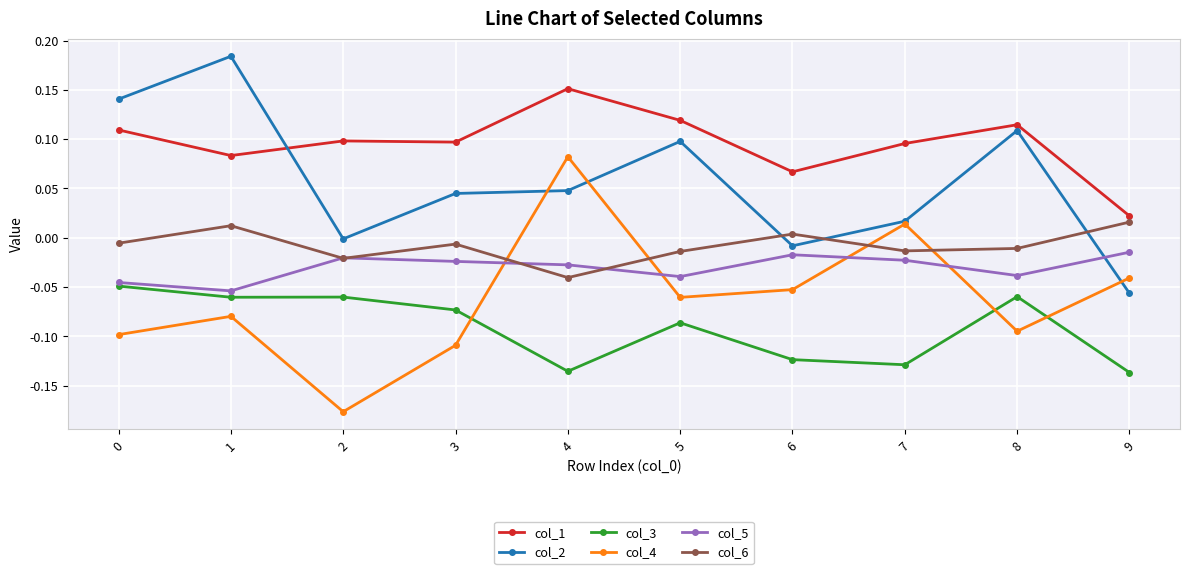

At how many categories does at least one series exceed 0?

10